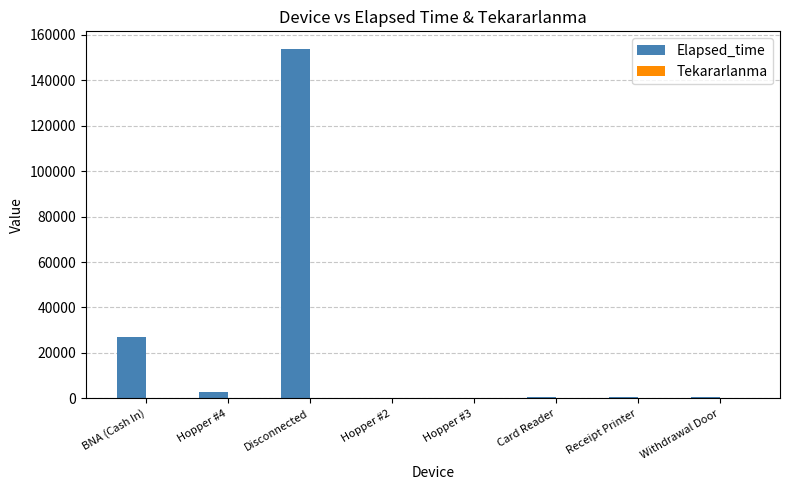

How many distinct data groups are displayed?

2